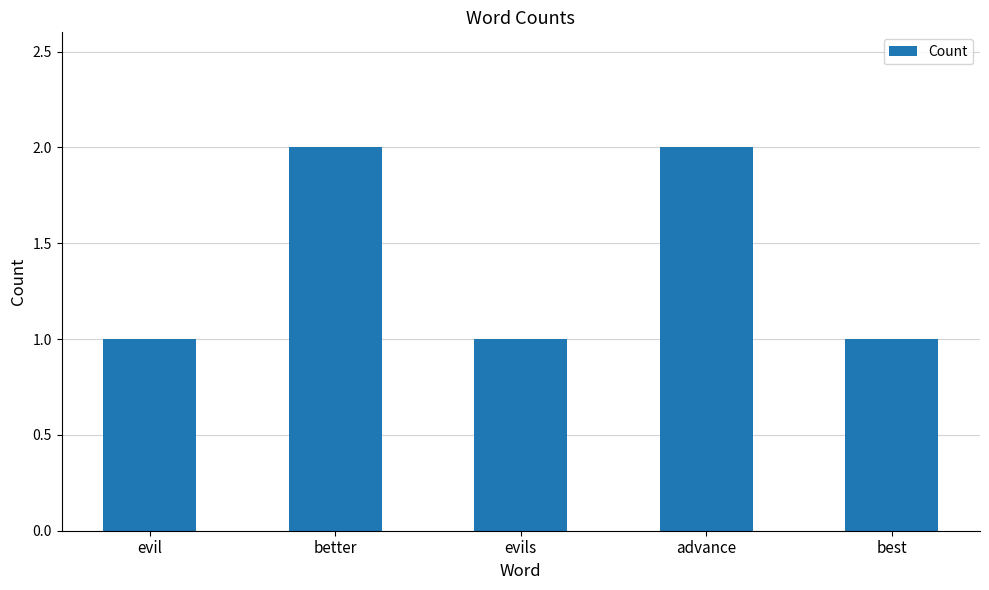

The chart shows a value of 1 at best. True or false?

True